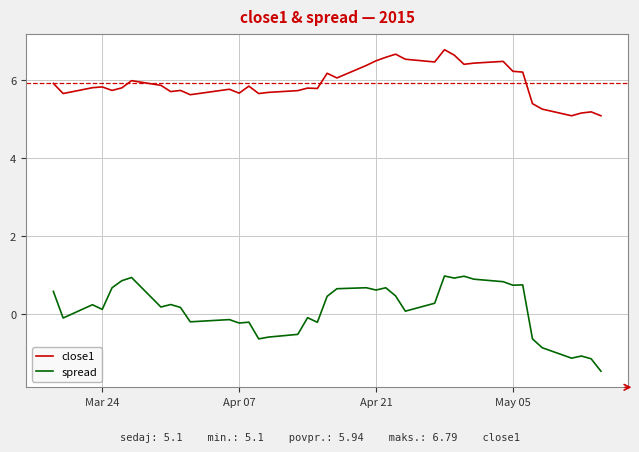

What is the difference between the maximum and minimum values in the spread series?

2.4